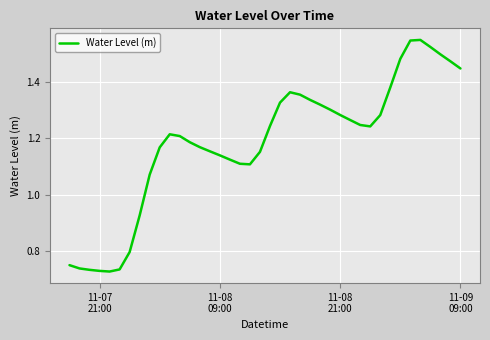

Is this an area chart (filled region under the line)?

No